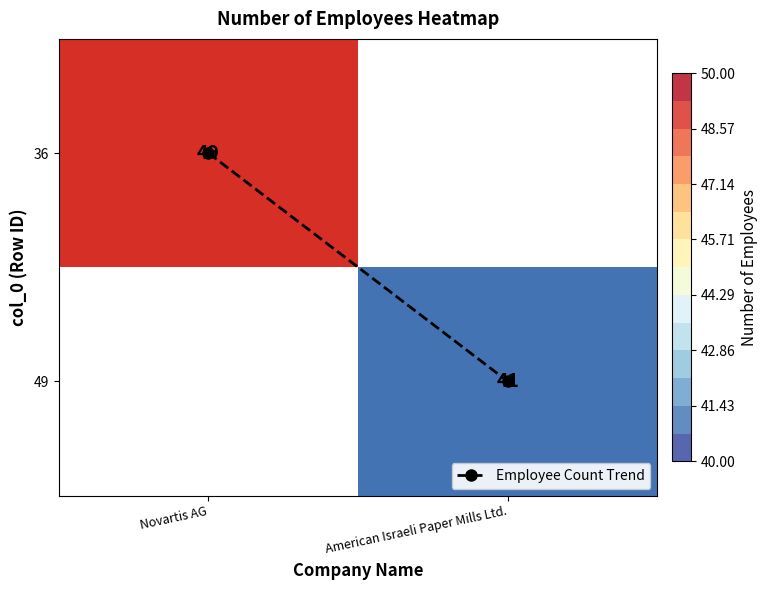

List the series in order of their overall mean, highest first.

36, 49, Employee Count Trend